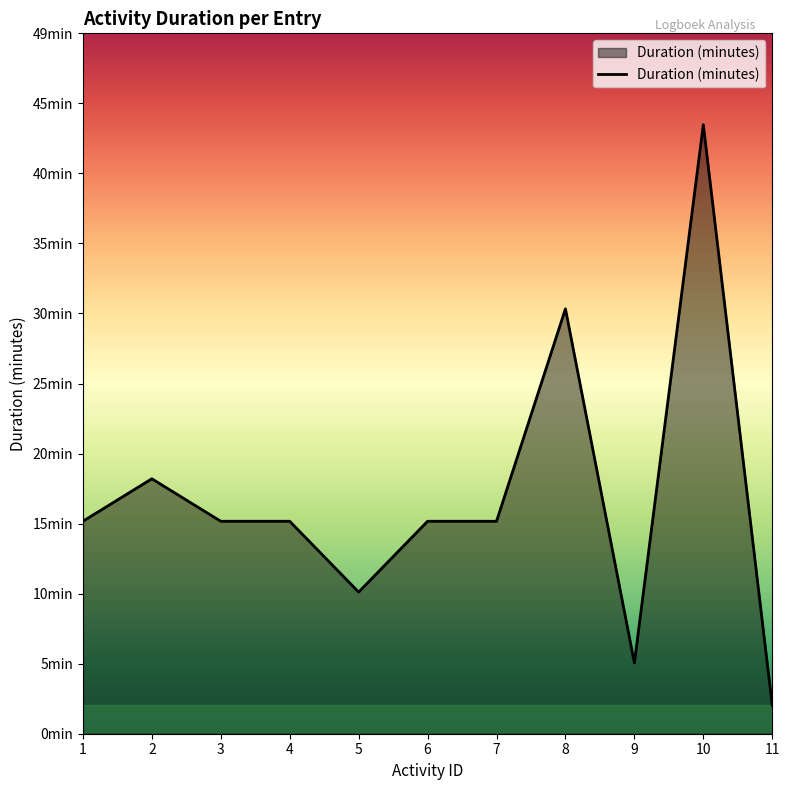

Reading right to left, transcribe all the data shown in this chart.

11=2	10=43	9=5	8=30	7=15	6=15	5=10	4=15	3=15	2=18	1=15